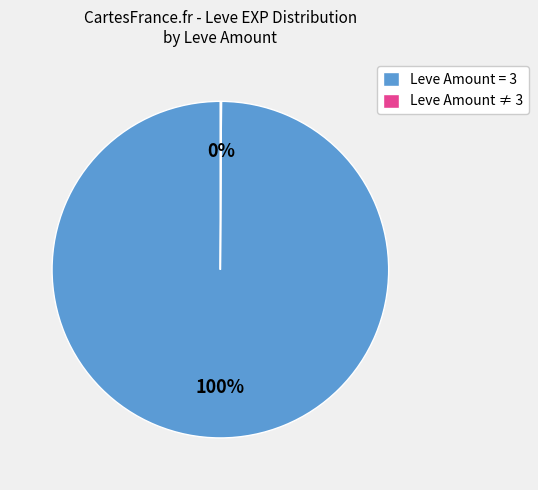

To the nearest percent, what is the difference between the largest and smallest slice percentages?

100%